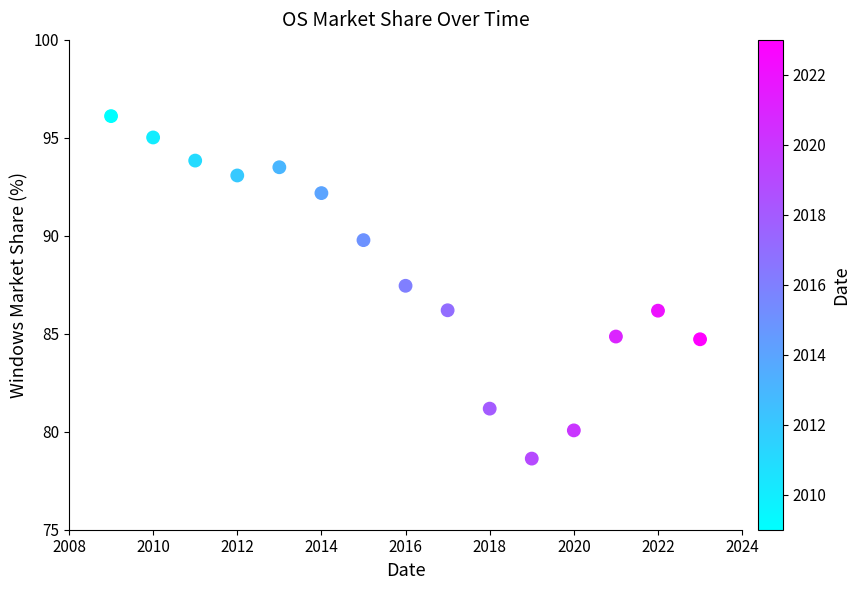

What Y value in the scatter plot is closest to 87?

87.5